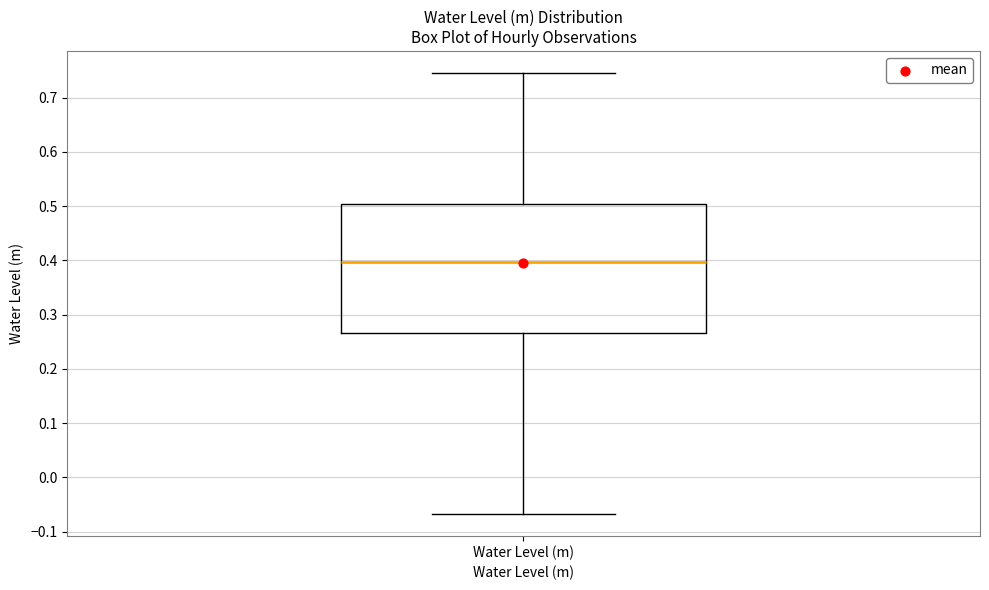

Transcribe this box plot: give where the median line is, the range the box spans, and where the two whiskers end, as read against the y-axis. The values are not printed on the chart, so give them approximately, as read against the axis.

median 0.40, box 0.27 to 0.50, whiskers -0.07 to 0.75